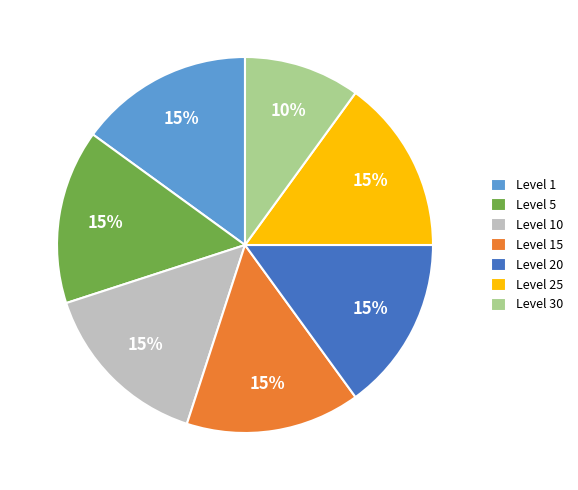

The Level 15 slice represents 27% of the pie. True or false?

False